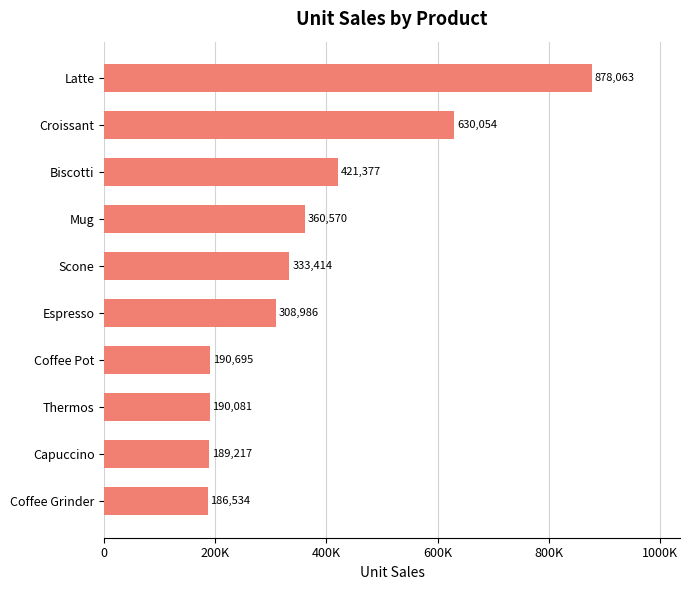

Are the bars horizontal?

Yes